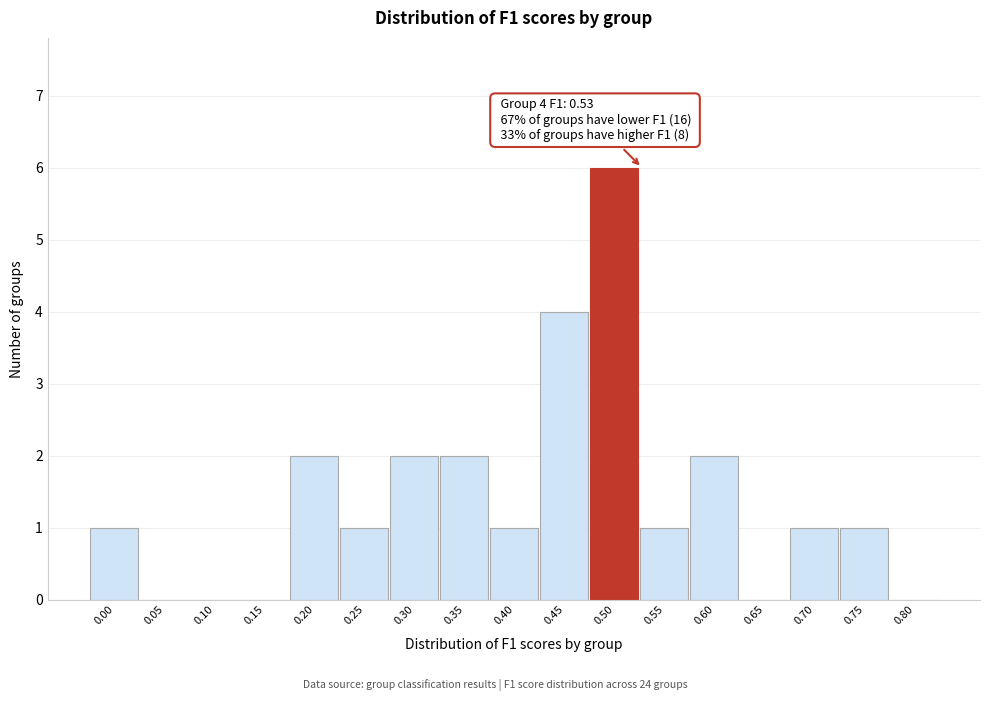

Reading left to right, list all the values displayed in this chart.

0.00=1	0.05=0	0.10=0	0.15=0	0.20=2	0.25=1	0.30=2	0.35=2	0.40=1	0.45=4	0.50=6	0.55=1	0.60=2	0.65=0	0.70=1	0.75=1	0.80=0